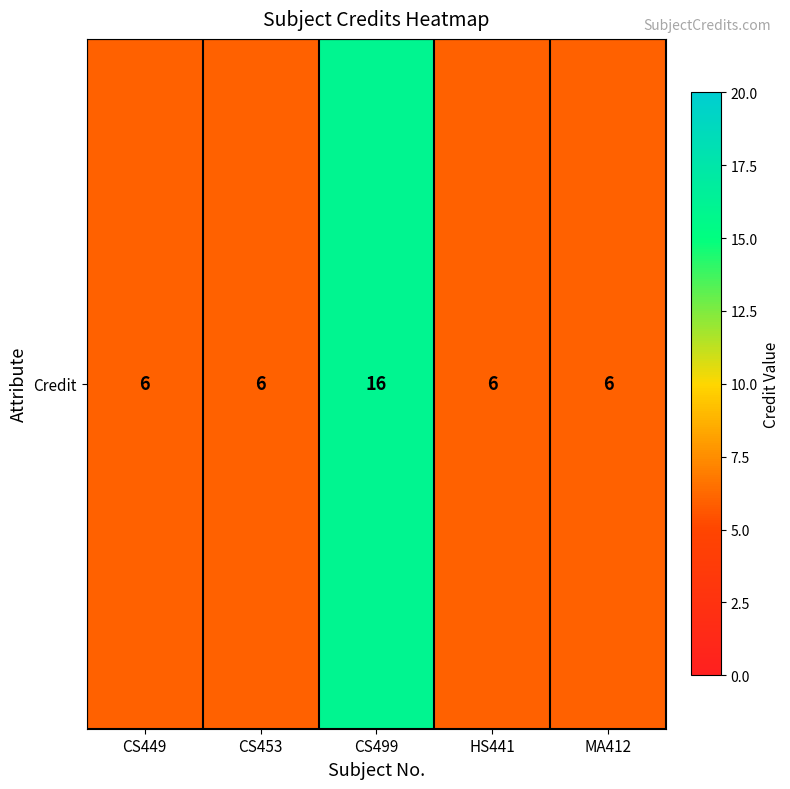

True or false: the data shows 6 at HS441.

True